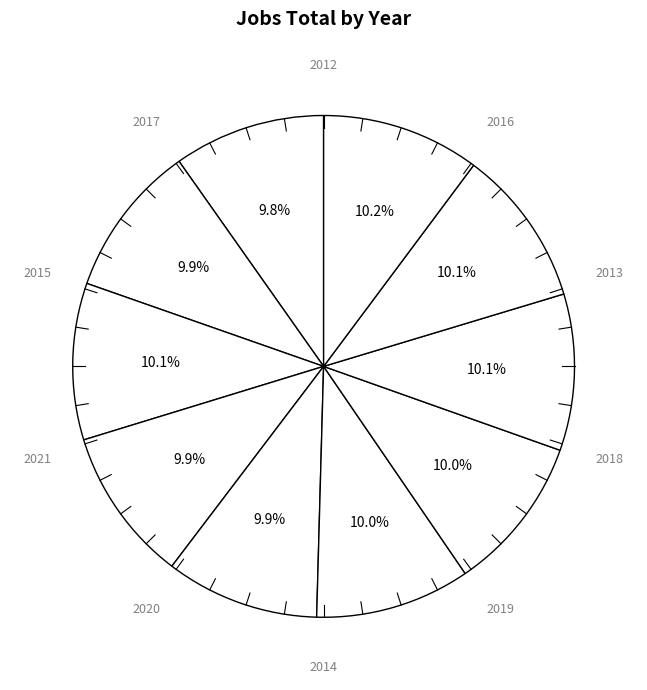

True or false: 2012 accounts for 18% of the total.

False